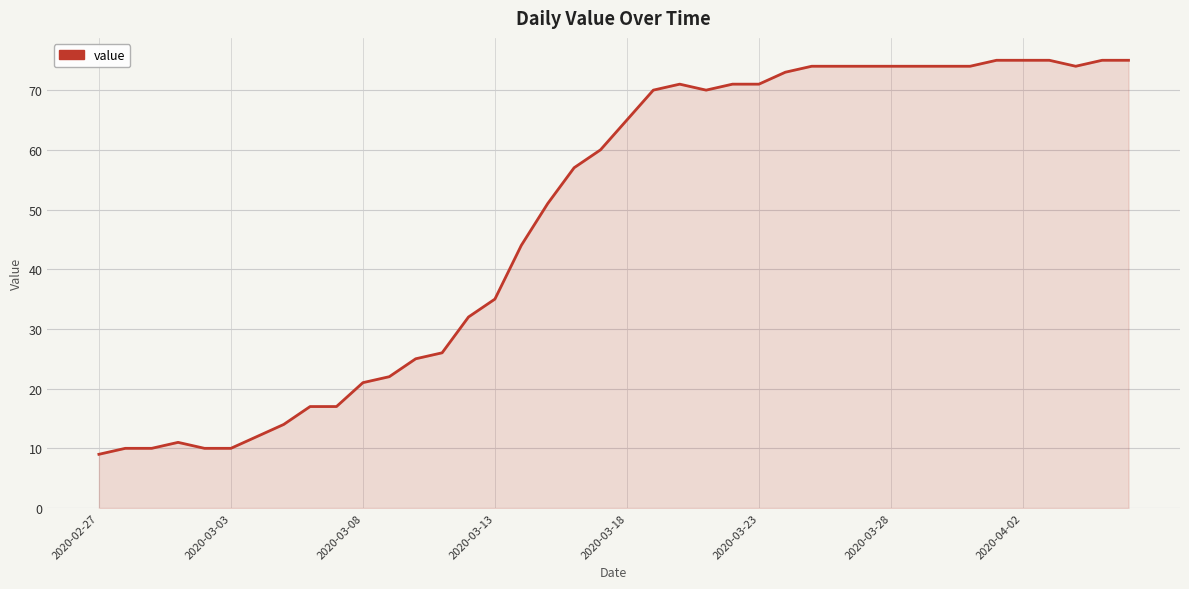

What is the difference between the maximum and minimum values?

66